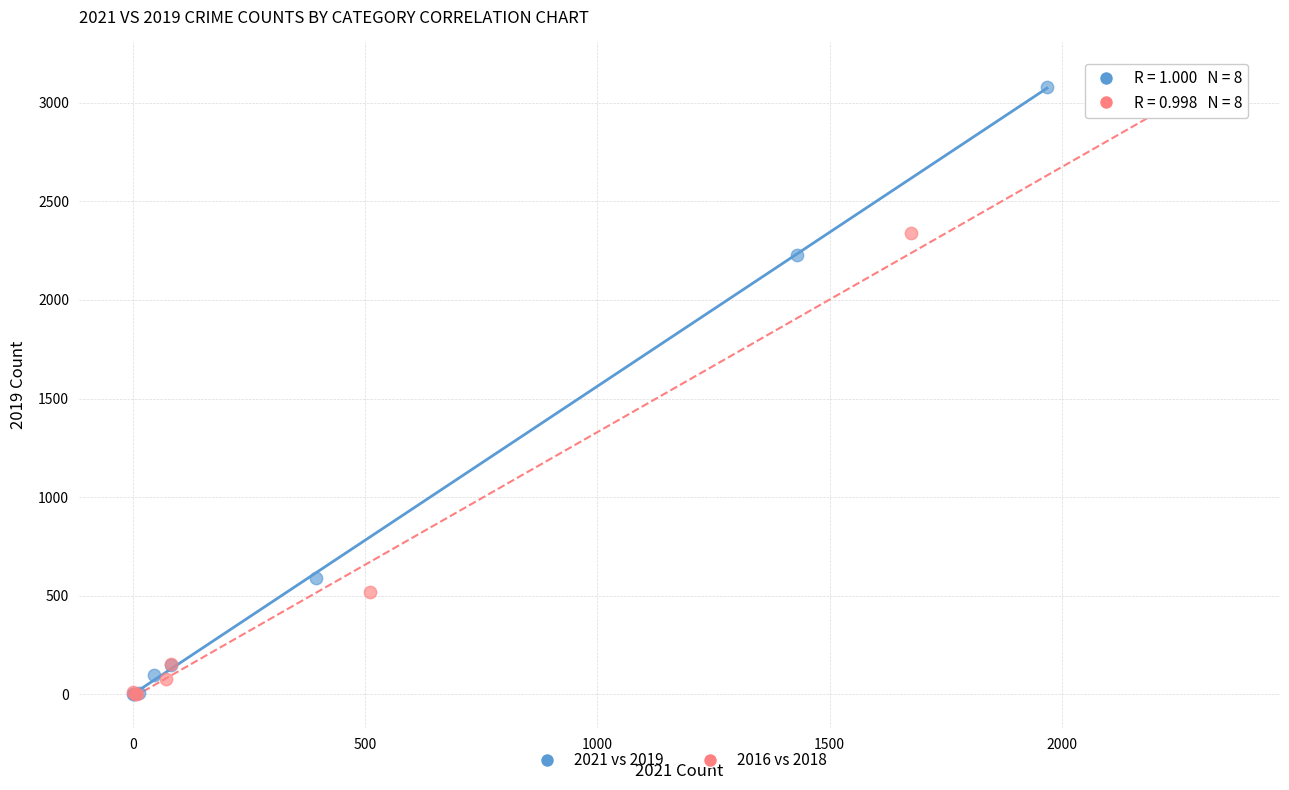

Which series has the largest Y range (max minus min)?

2016 vs 2018